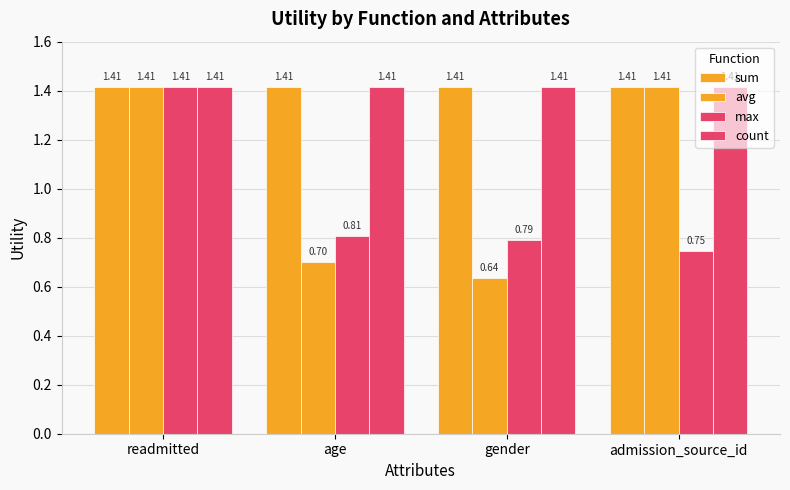

Does the chart contain stacked bars?

No